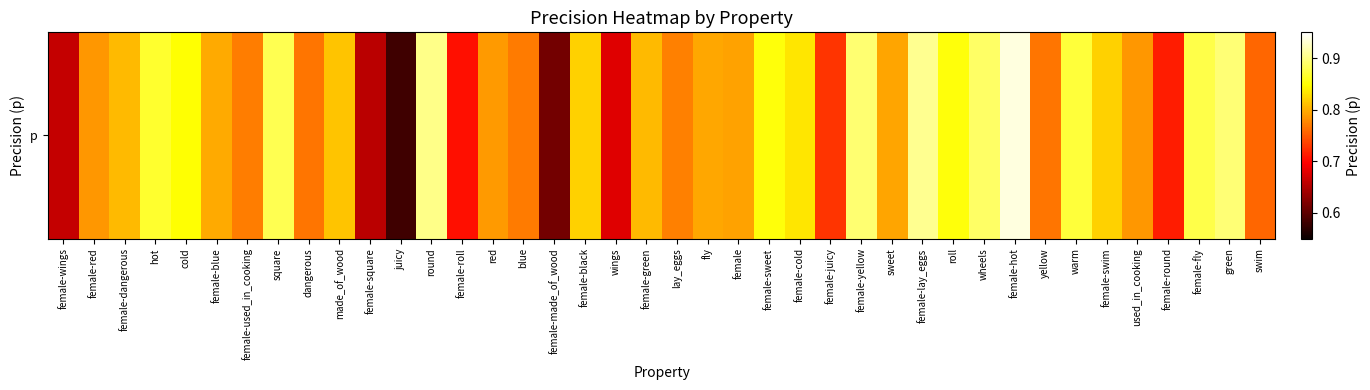

What is the change in value from female-roll to green?

+0.2